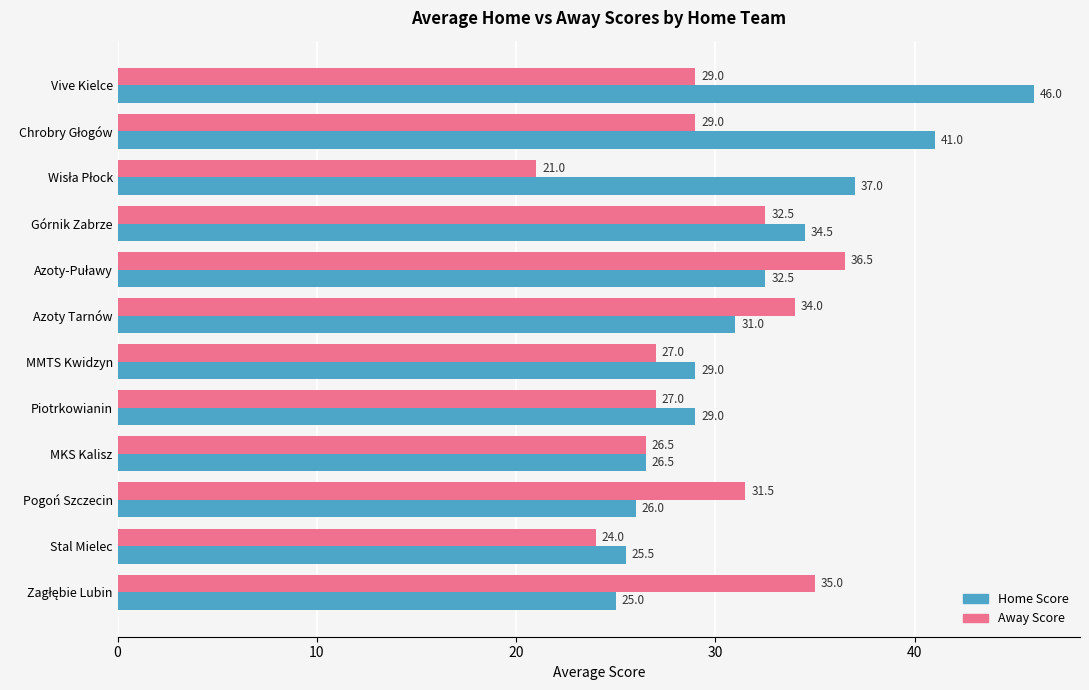

The value of Home Score at Piotrkowianin is 6.5. True or false?

False